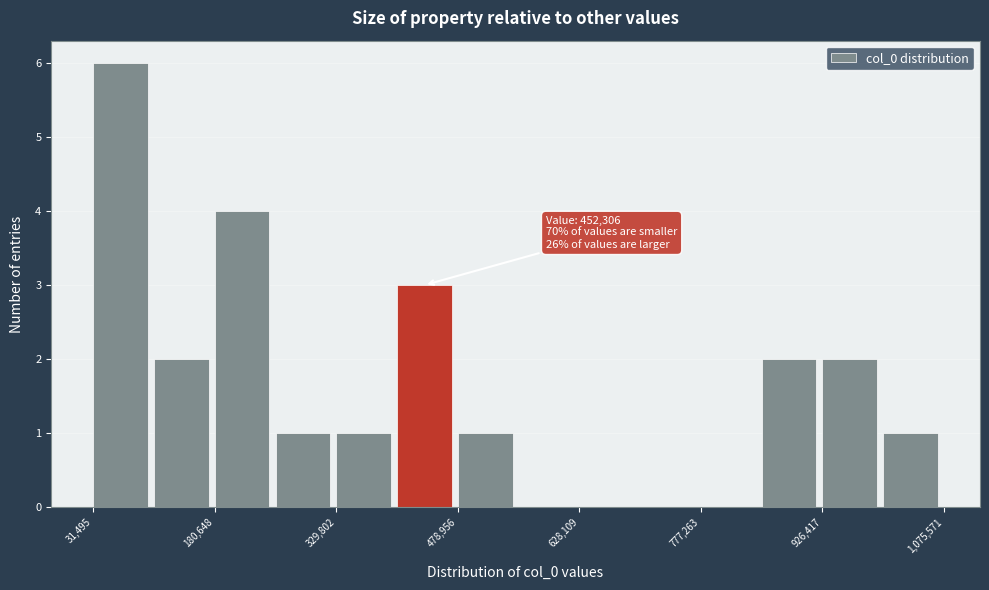

Read against the x-axis, roughly where is the centre of the tallest bar?

60000